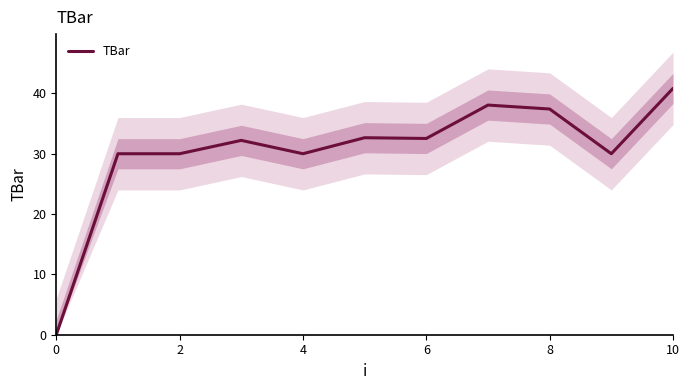

What is the highest value of the TBar series?

40.8